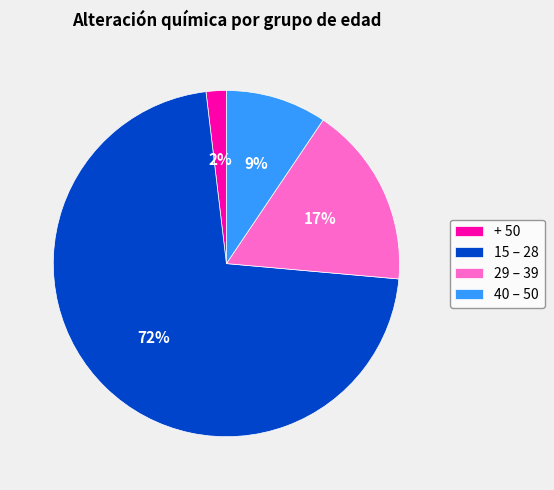

To the nearest percent, what portion does 29 – 39 represent?

17%